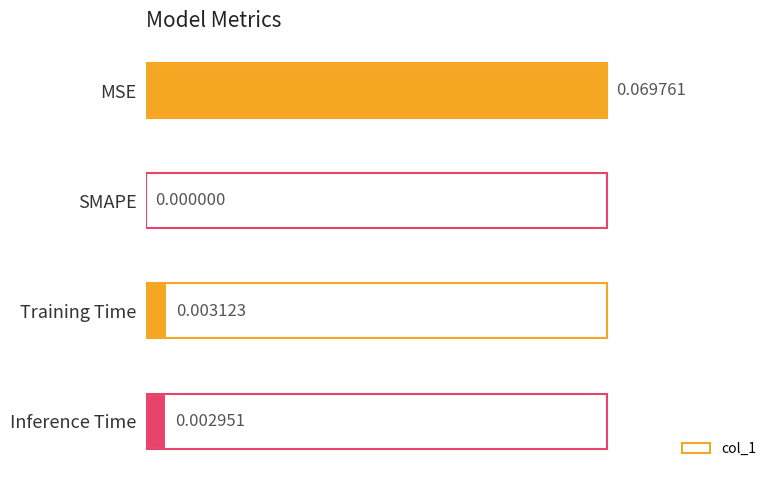

Where is the data nearest to the value 0?

SMAPE